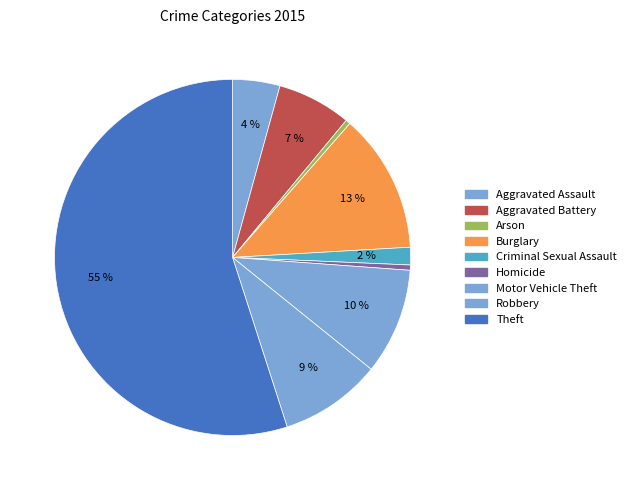

Is Theft the majority of the pie?

Yes